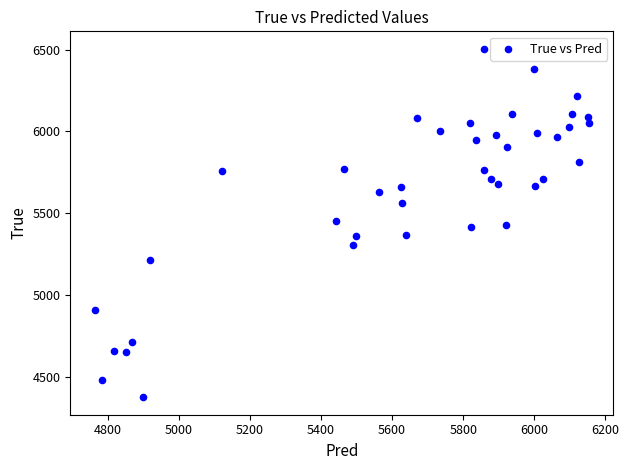

What is the range of Y values (max minus min)?

2128